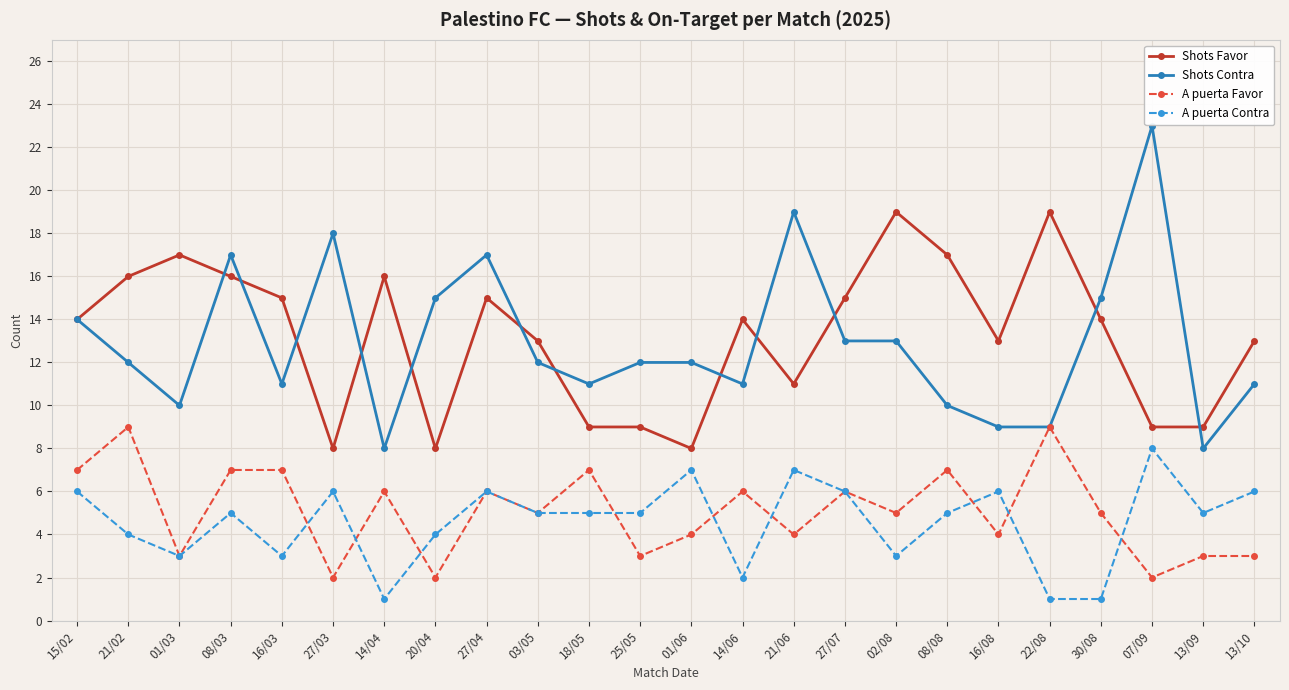

Which series has the widest spread of values?

Shots Contra